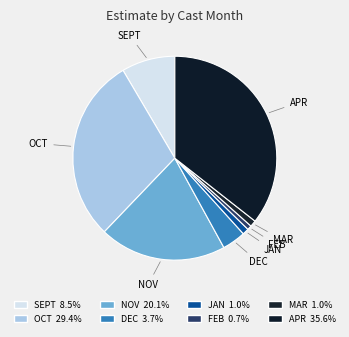

Which has a higher value, DEC or APR?

APR